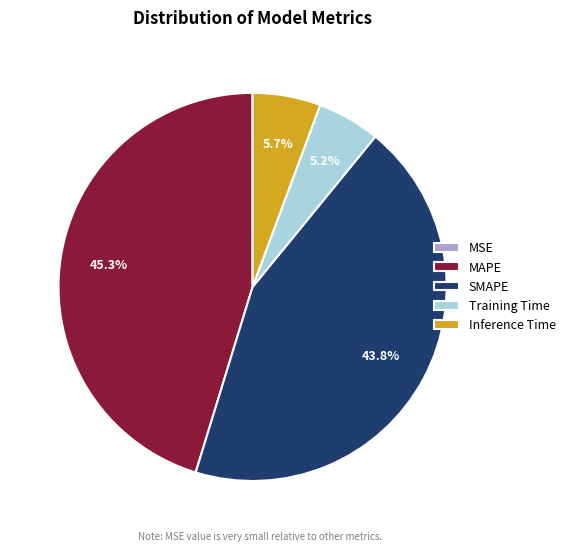

What is the largest slice in the pie chart?

MAPE